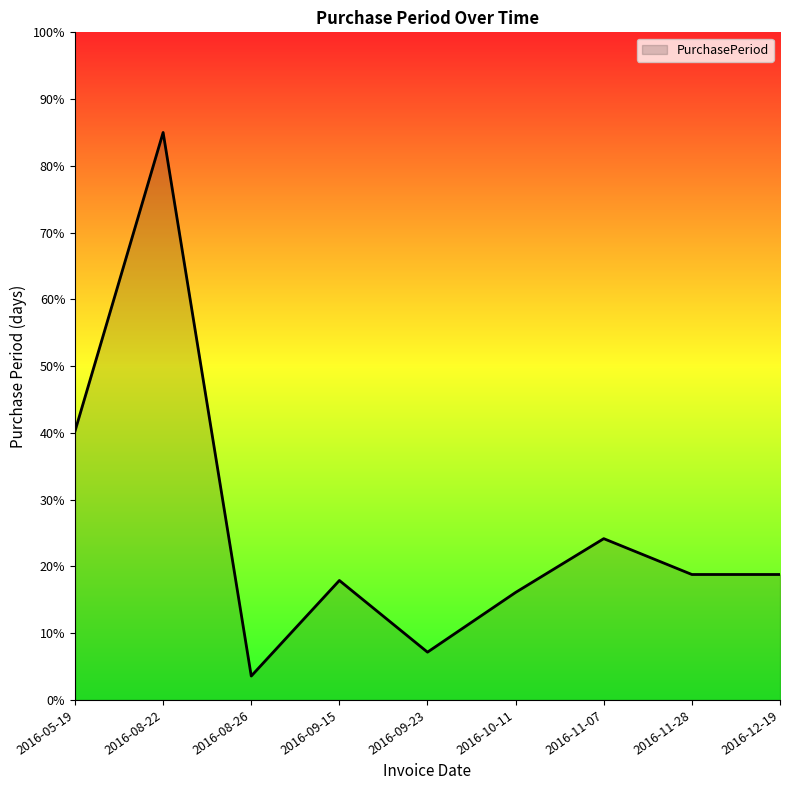

What is the average value?

25.7